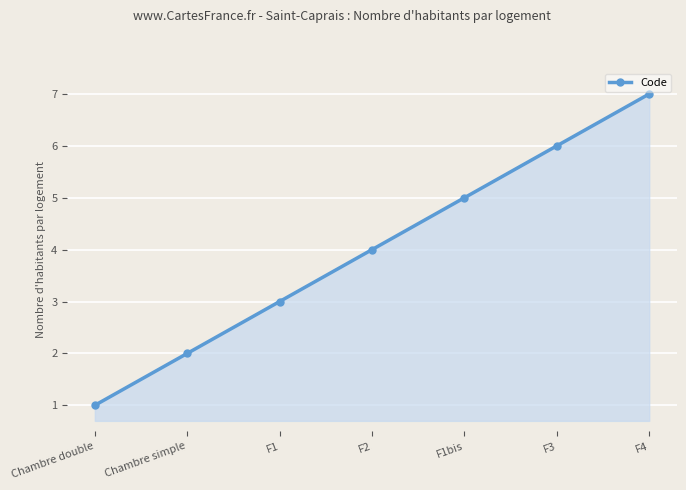

Does the chart have visible grid lines?

Yes